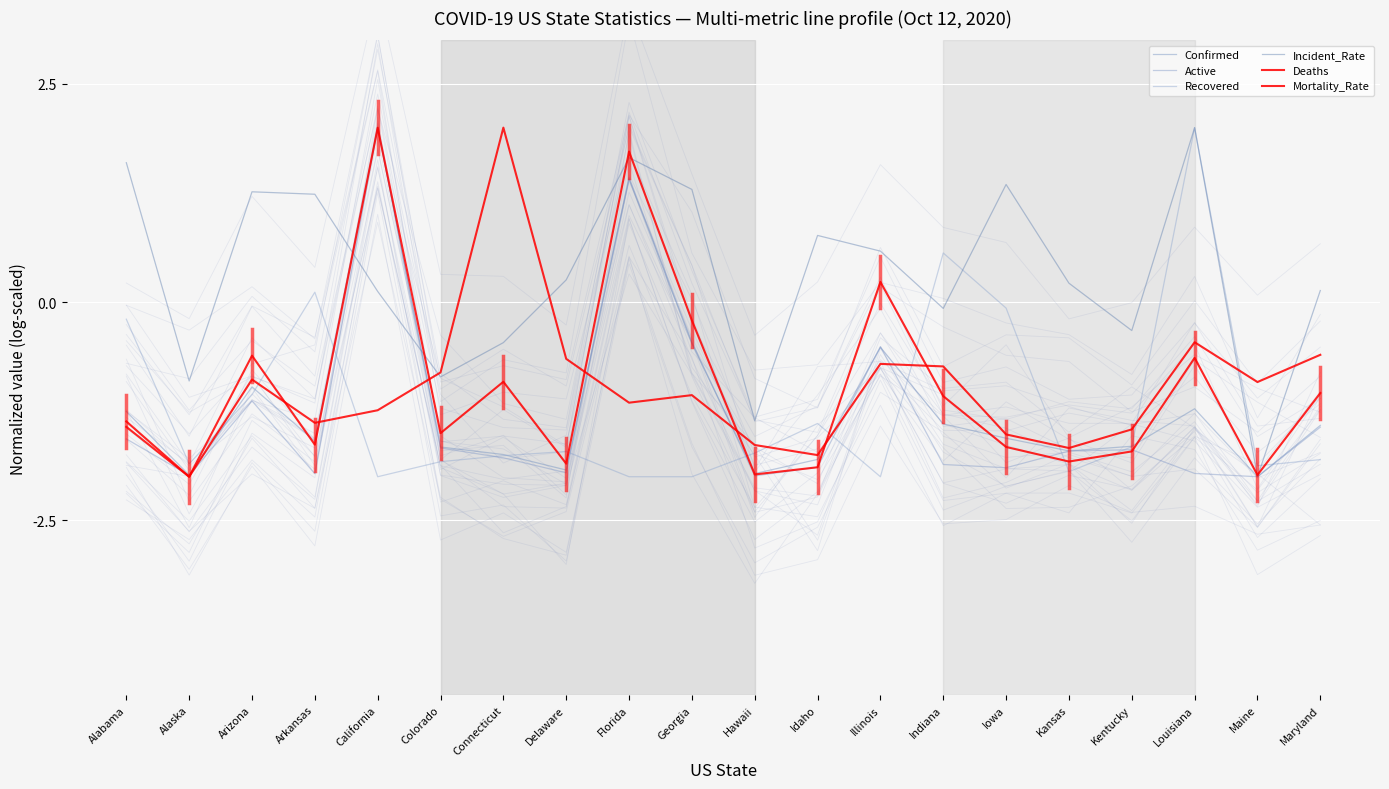

How many series are shown in this chart?

6